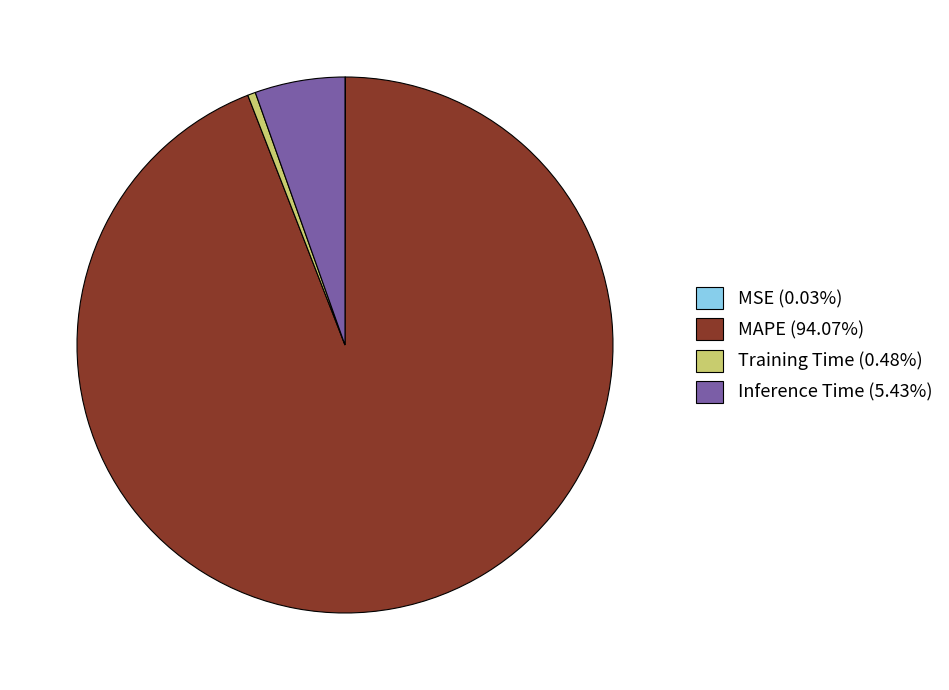

Do Inference Time (5.43%) and Training Time (0.48%) together represent more than half of the pie?

No